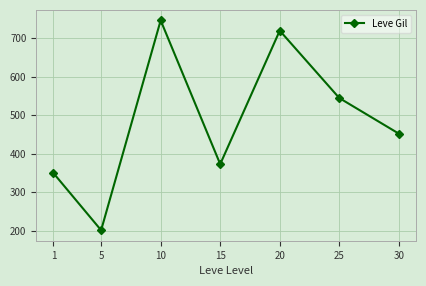

Where does the data first go above 452?

10